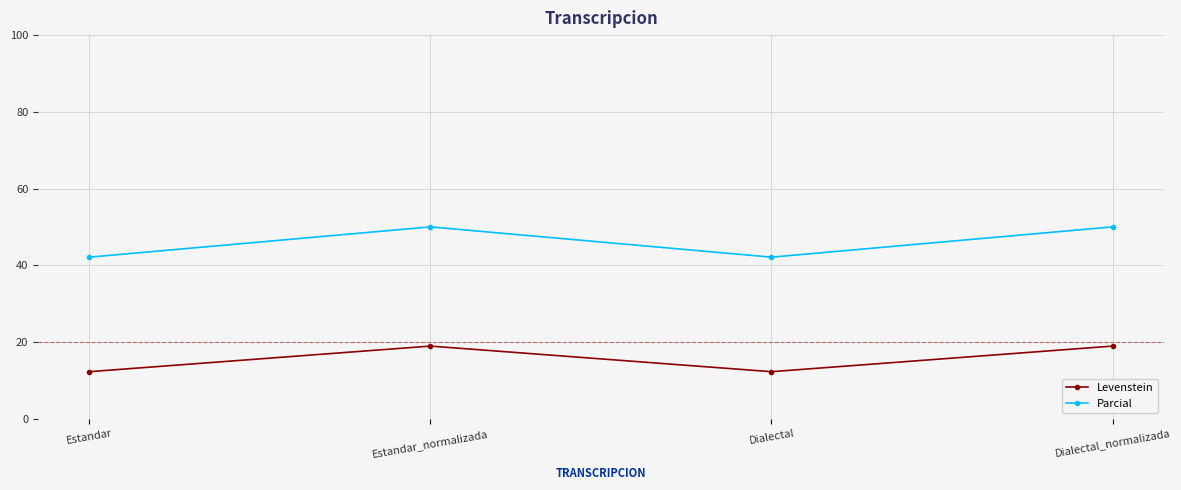

What is the sum of all Levenstein values?

62.3